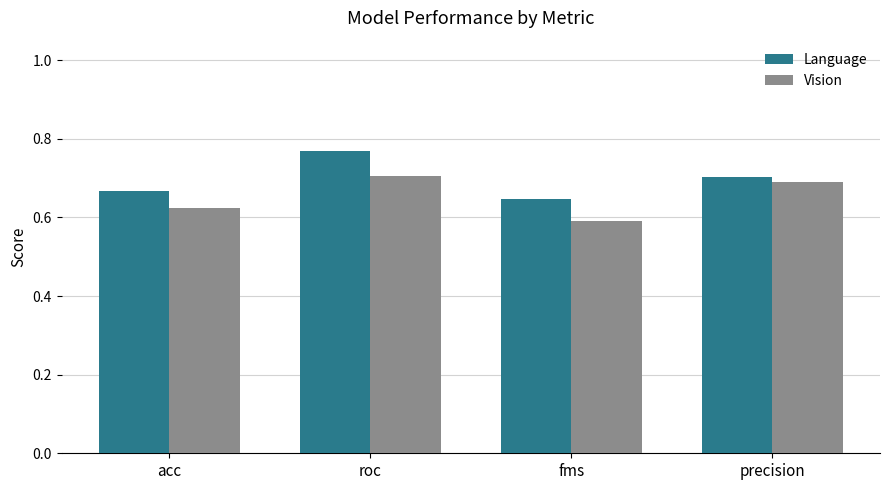

How many Language values are between 0 and 1?

4